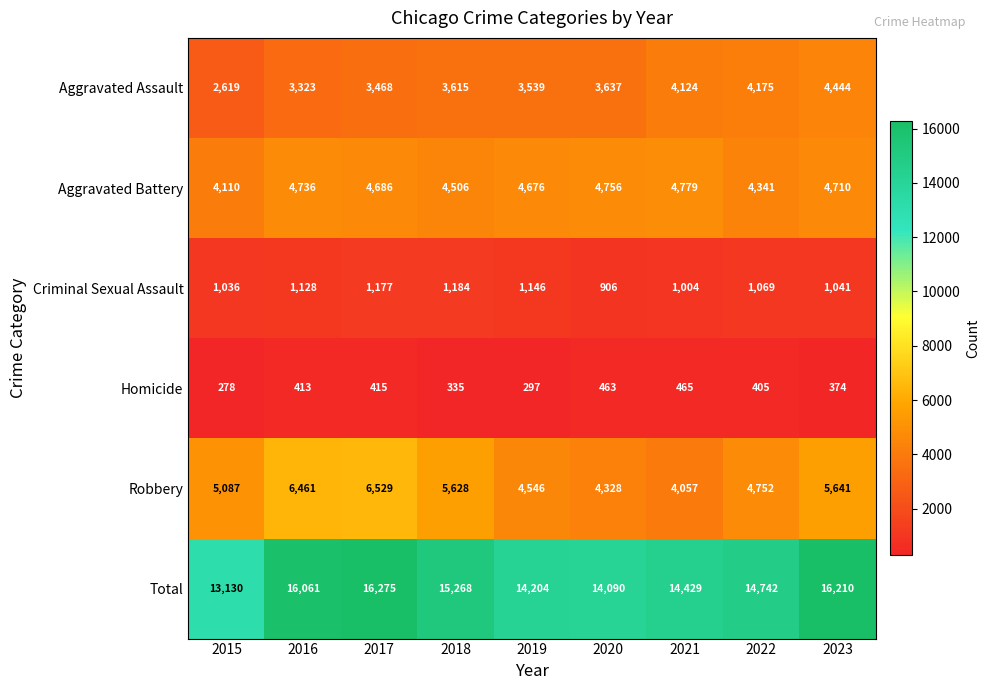

How many series are shown in this chart?

6